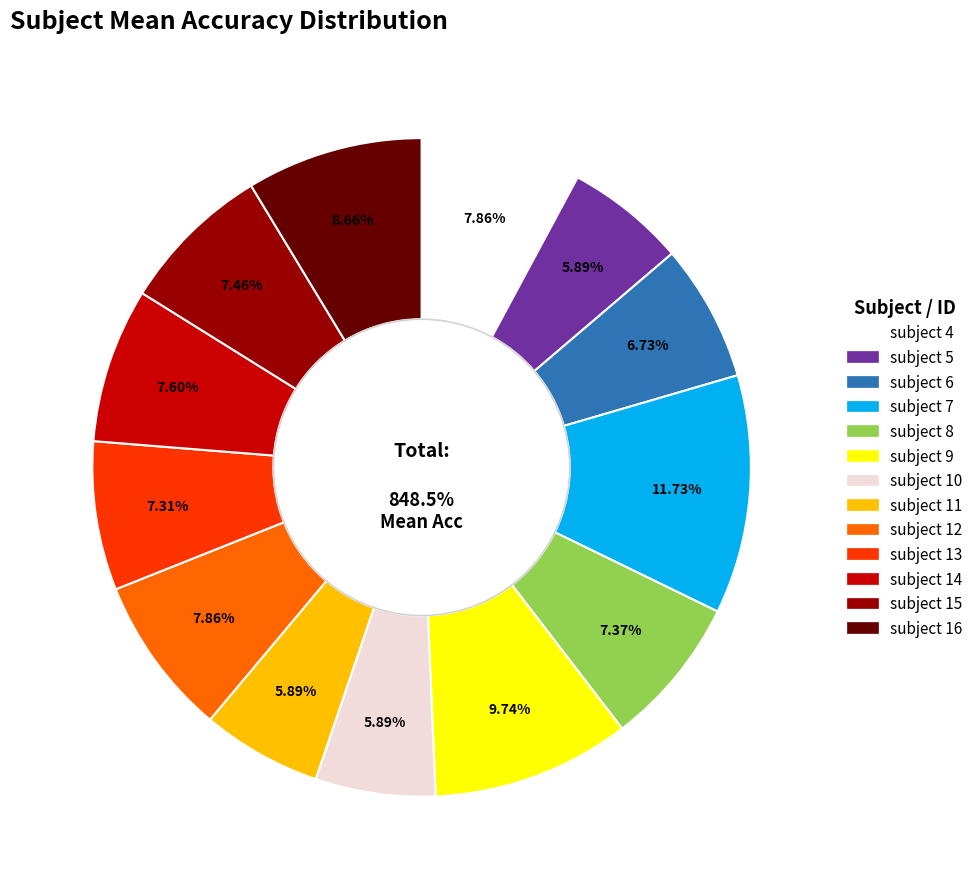

Is there a majority slice in this chart?

No